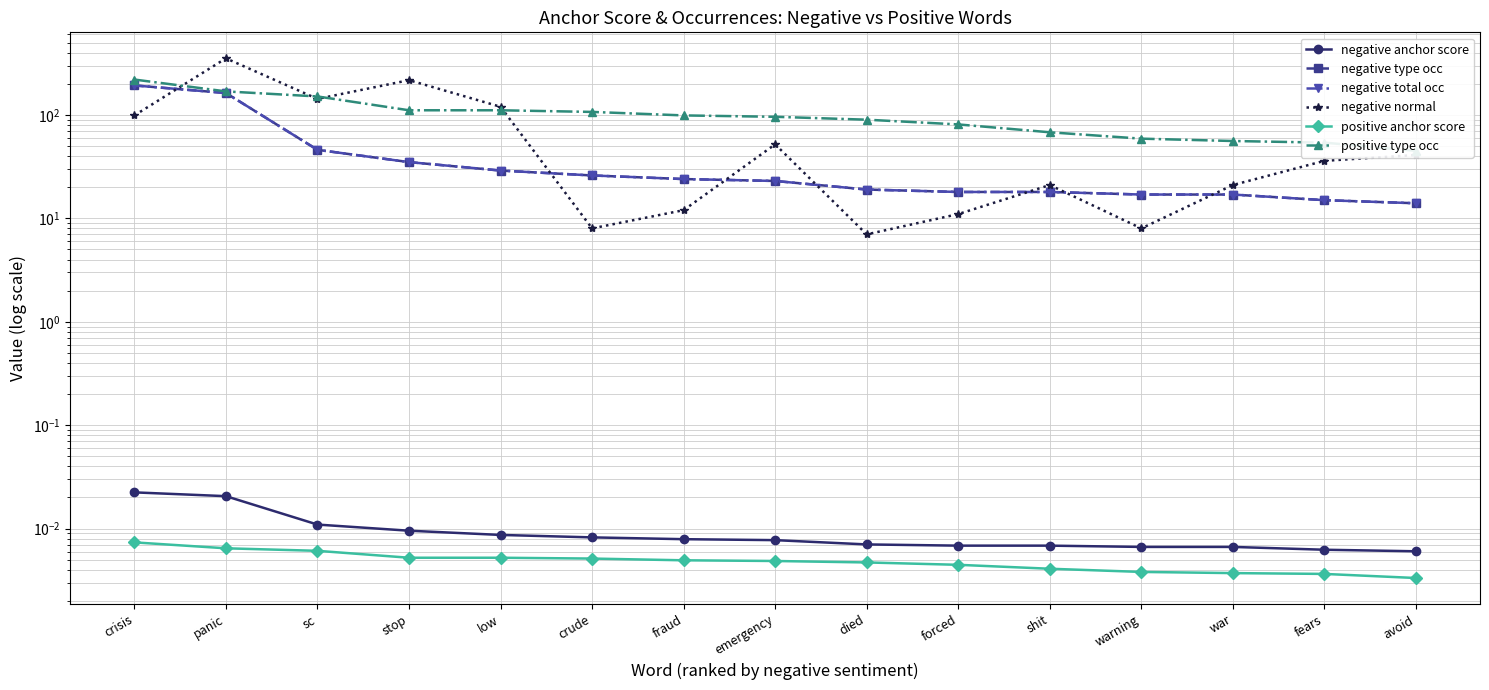

True or false: negative anchor score and negative type occ intersect in this chart.

False